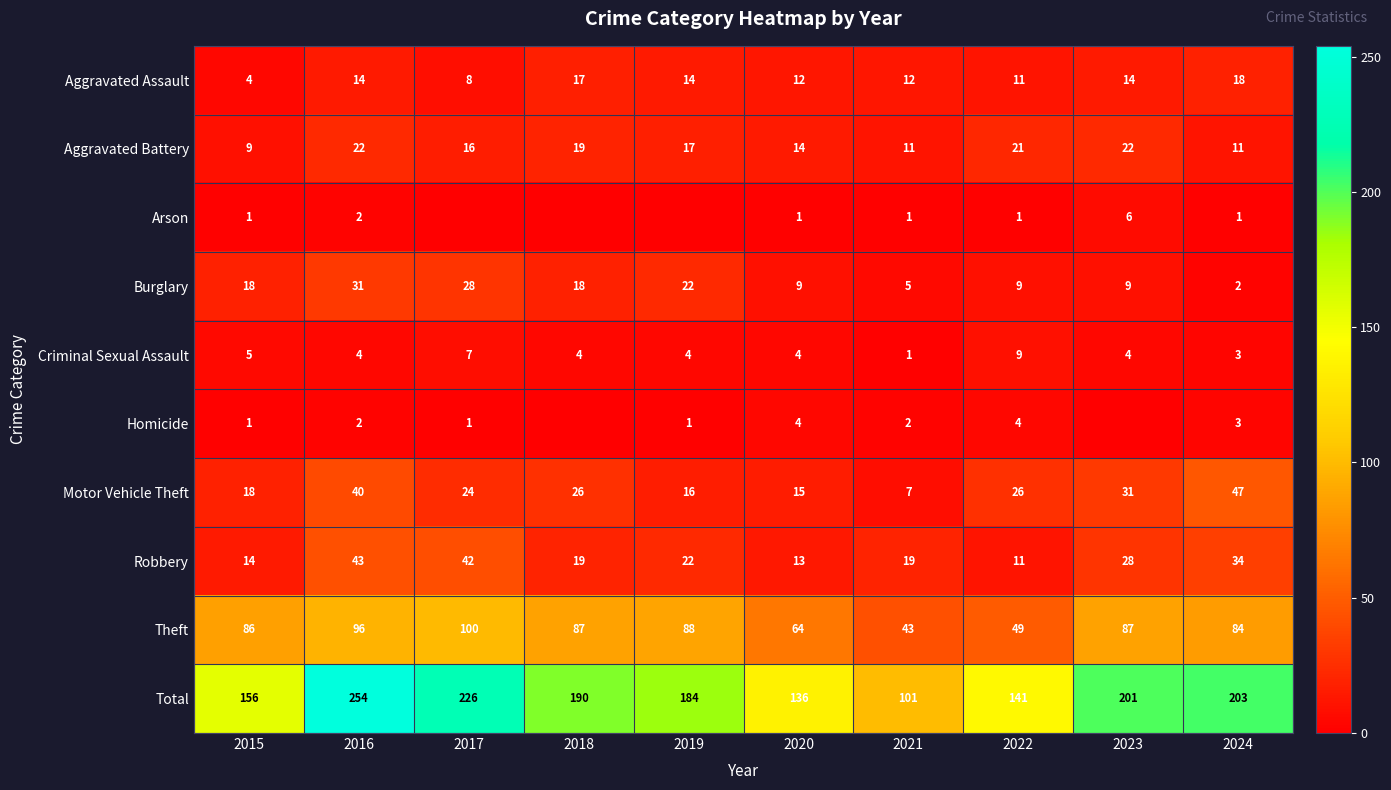

At which label does Theft first exceed 87?

2016